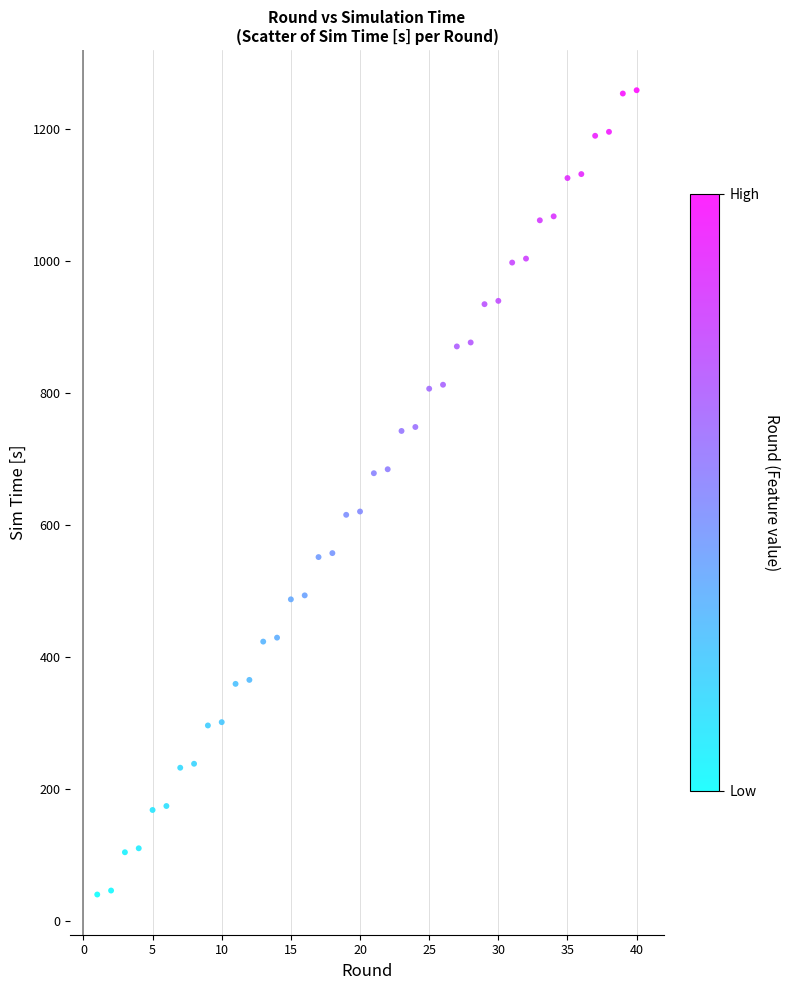

What is the range of X values (max minus min)?

39